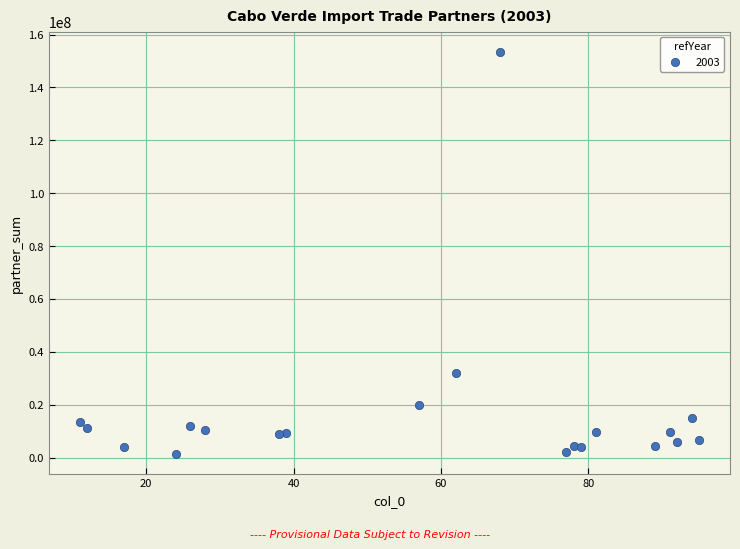

What Y value in the scatter plot is closest to 77422212?

31978246